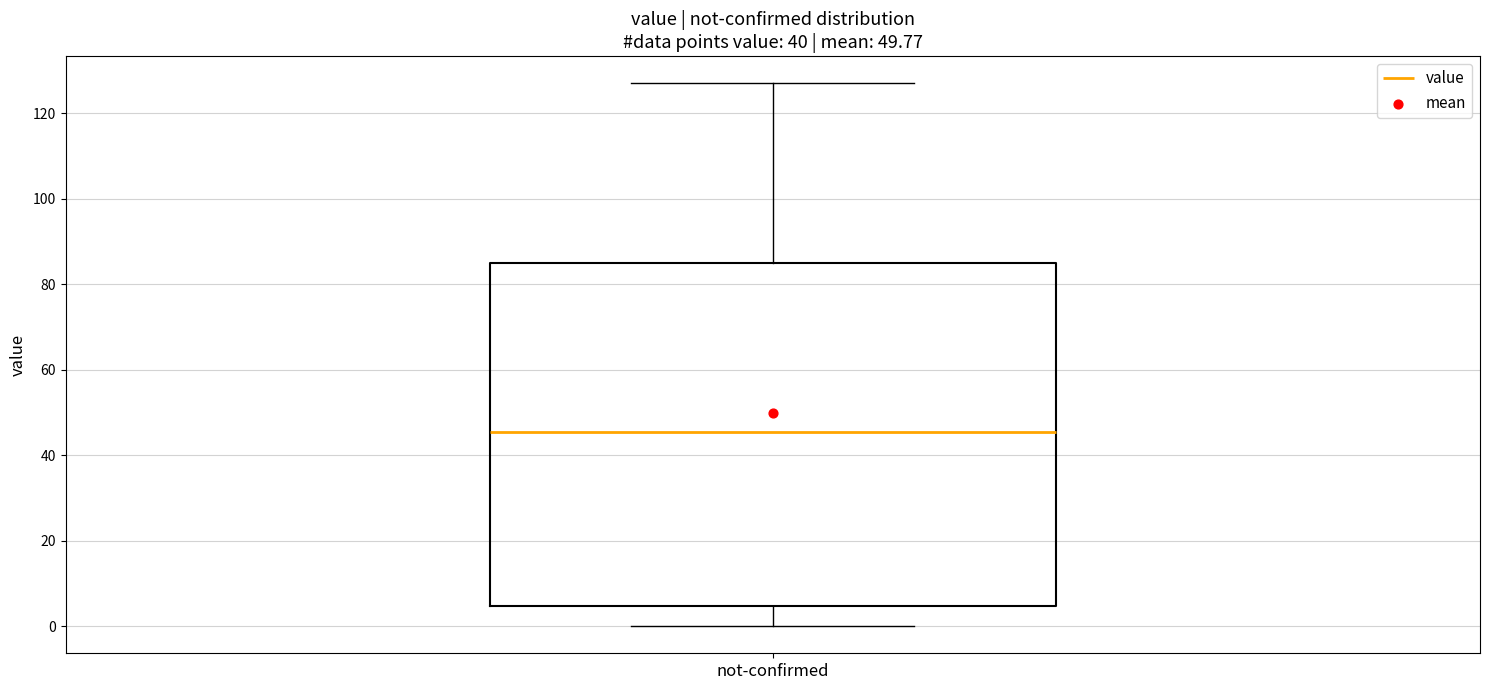

Transcribe this box plot: give where the median line is, the range the box spans, and where the two whiskers end, as read against the y-axis. The values are not printed on the chart, so give them approximately, as read against the axis.

median 46, box 4 to 86, whiskers 0 to 128